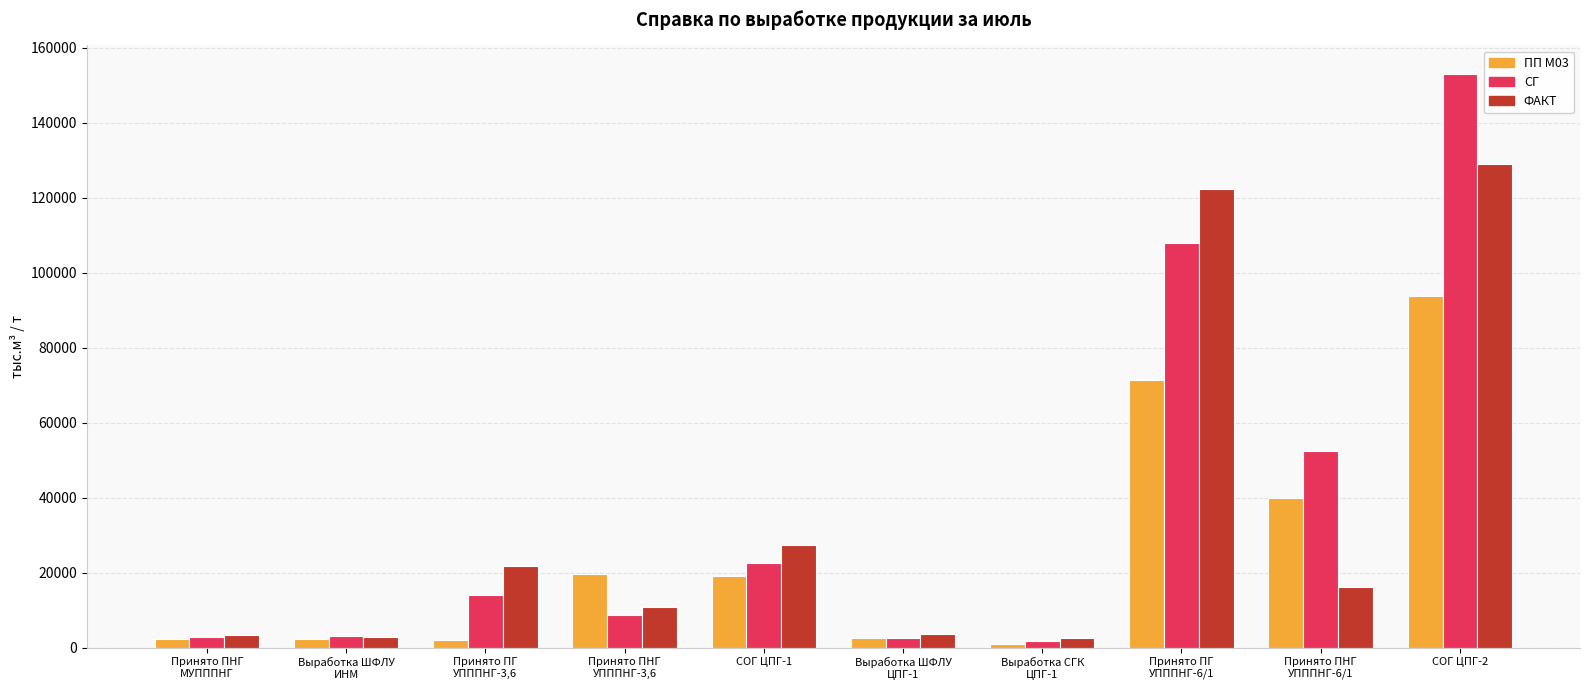

At which label is ПП М03 closest to 47364?

Принято ПНГ
УПППНГ-6/1